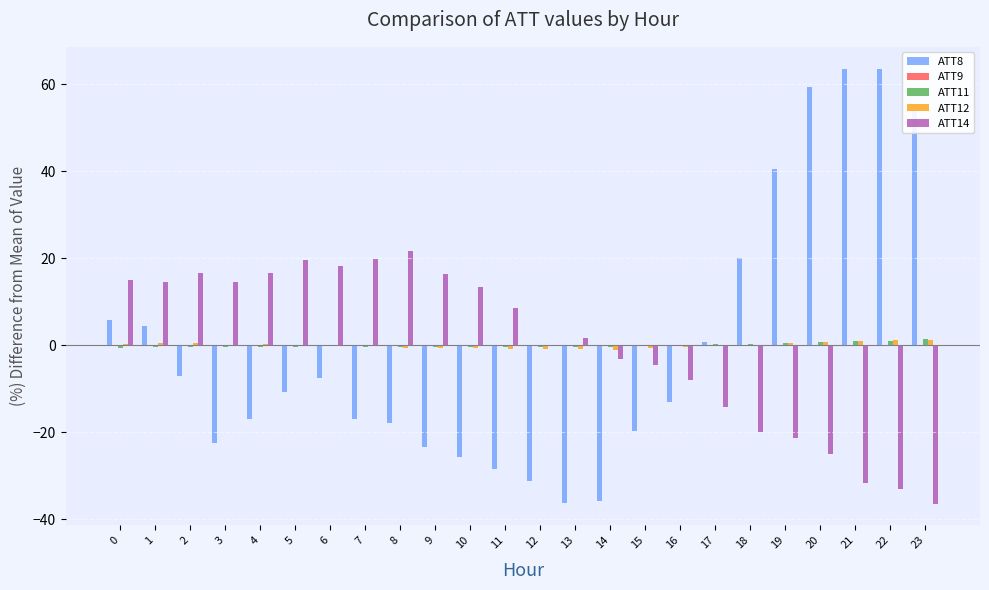

The value of ATT14 at 5 is 19.7. True or false?

True